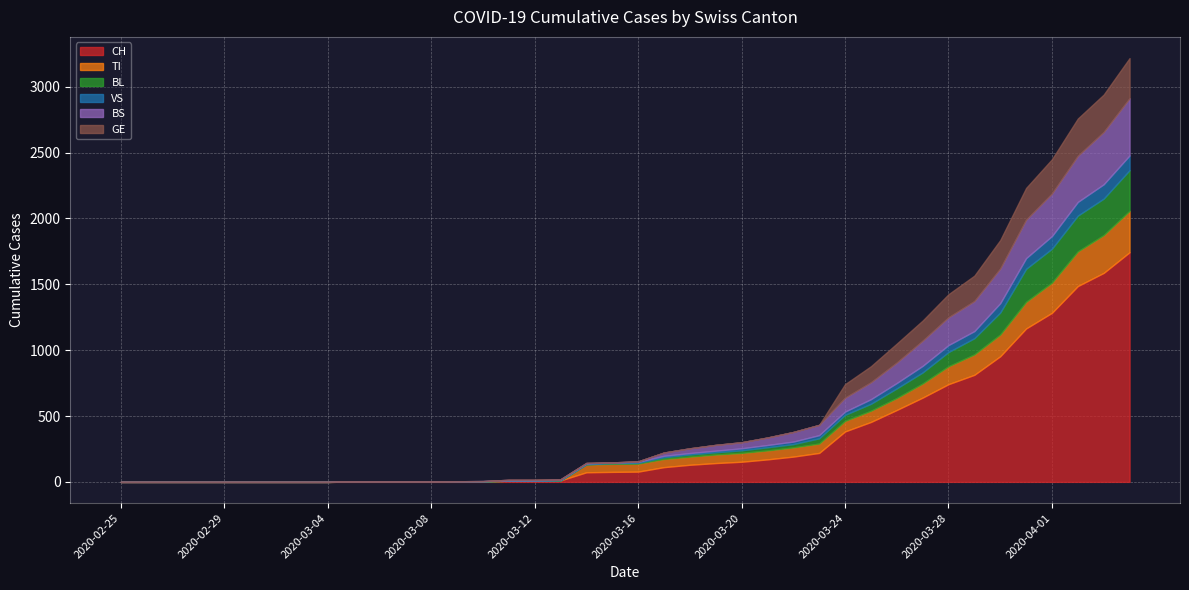

Reading right to left, transcribe all the data shown in this chart.

CH: 2020-04-04=1744	2020-04-03=1587	2020-04-02=1487	2020-04-01=1284	2020-03-31=1165	2020-03-30=954	2020-03-29=813	2020-03-28=742	2020-03-27=640	2020-03-26=546	2020-03-25=455	2020-03-24=383	2020-03-23=220	2020-03-22=192	2020-03-21=171	2020-03-20=153	2020-03-19=143	2020-03-18=130	2020-03-17=112	2020-03-16=78	2020-03-15=76	2020-03-14=73	2020-03-13=11	2020-03-12=9	2020-03-11=9	2020-03-10=4	2020-03-09=3	2020-03-08=2	2020-03-07=2	2020-03-06=2	2020-03-05=2	2020-03-04=0	2020-03-03=0	2020-03-02=0	2020-03-01=0	2020-02-29=0	2020-02-28=0	2020-02-27=0	2020-02-26=0	2020-02-25=0
TI: 2020-04-04=314	2020-04-03=287	2020-04-02=263	2020-04-01=229	2020-03-31=202	2020-03-30=165	2020-03-29=155	2020-03-28=136	2020-03-27=107	2020-03-26=91	2020-03-25=85	2020-03-24=80	2020-03-23=71	2020-03-22=70	2020-03-21=68	2020-03-20=67	2020-03-19=65	2020-03-18=62	2020-03-17=62	2020-03-16=61	2020-03-15=61	2020-03-14=61	2020-03-13=0	2020-03-12=0	2020-03-11=0	2020-03-10=0	2020-03-09=0	2020-03-08=0	2020-03-07=0	2020-03-06=0	2020-03-05=0	2020-03-04=0	2020-03-03=0	2020-03-02=0	2020-03-01=0	2020-02-29=0	2020-02-28=0	2020-02-27=0	2020-02-26=0	2020-02-25=0
BL: 2020-04-04=309	2020-04-03=277	2020-04-02=272	2020-04-01=258	2020-03-31=251	2020-03-30=167	2020-03-29=123	2020-03-28=108	2020-03-27=84	2020-03-26=73	2020-03-25=53	2020-03-24=46	2020-03-23=40	2020-03-22=25	2020-03-21=24	2020-03-20=20	2020-03-19=17	2020-03-18=16	2020-03-17=13	2020-03-16=5	2020-03-15=5	2020-03-14=0	2020-03-13=0	2020-03-12=0	2020-03-11=0	2020-03-10=0	2020-03-09=0	2020-03-08=0	2020-03-07=0	2020-03-06=0	2020-03-05=0	2020-03-04=0	2020-03-03=0	2020-03-02=0	2020-03-01=0	2020-02-29=0	2020-02-28=0	2020-02-27=0	2020-02-26=0	2020-02-25=0
VS: 2020-04-04=112	2020-04-03=109	2020-04-02=104	2020-04-01=96	2020-03-31=81	2020-03-30=71	2020-03-29=54	2020-03-28=53	2020-03-27=50	2020-03-26=41	2020-03-25=35	2020-03-24=25	2020-03-23=24	2020-03-22=19	2020-03-21=17	2020-03-20=15	2020-03-19=12	2020-03-18=11	2020-03-17=11	2020-03-16=8	2020-03-15=6	2020-03-14=6	2020-03-13=5	2020-03-12=3	2020-03-11=3	2020-03-10=2	2020-03-09=2	2020-03-08=2	2020-03-07=2	2020-03-06=2	2020-03-05=2	2020-03-04=0	2020-03-03=0	2020-03-02=0	2020-03-01=0	2020-02-29=0	2020-02-28=0	2020-02-27=0	2020-02-26=0	2020-02-25=0
BS: 2020-04-04=434	2020-04-03=397	2020-04-02=350	2020-04-01=323	2020-03-31=292	2020-03-30=263	2020-03-29=228	2020-03-28=211	2020-03-27=191	2020-03-26=155	2020-03-25=128	2020-03-24=105	2020-03-23=78	2020-03-22=73	2020-03-21=57	2020-03-20=46	2020-03-19=44	2020-03-18=36	2020-03-17=25	2020-03-16=4	2020-03-15=0	2020-03-14=4	2020-03-13=4	2020-03-12=4	2020-03-11=4	2020-03-10=0	2020-03-09=0	2020-03-08=0	2020-03-07=0	2020-03-06=0	2020-03-05=0	2020-03-04=0	2020-03-03=0	2020-03-02=0	2020-03-01=0	2020-02-29=0	2020-02-28=0	2020-02-27=0	2020-02-26=0	2020-02-25=0
GE: 2020-04-04=305	2020-04-03=284	2020-04-02=283	2020-04-01=260	2020-03-31=241	2020-03-30=216	2020-03-29=193	2020-03-28=175	2020-03-27=153	2020-03-26=144	2020-03-25=122	2020-03-24=103	2020-03-23=0	2020-03-22=0	2020-03-21=0	2020-03-20=0	2020-03-19=0	2020-03-18=0	2020-03-17=0	2020-03-16=0	2020-03-15=0	2020-03-14=0	2020-03-13=0	2020-03-12=0	2020-03-11=0	2020-03-10=0	2020-03-09=0	2020-03-08=0	2020-03-07=0	2020-03-06=0	2020-03-05=0	2020-03-04=0	2020-03-03=0	2020-03-02=0	2020-03-01=0	2020-02-29=0	2020-02-28=0	2020-02-27=0	2020-02-26=0	2020-02-25=0